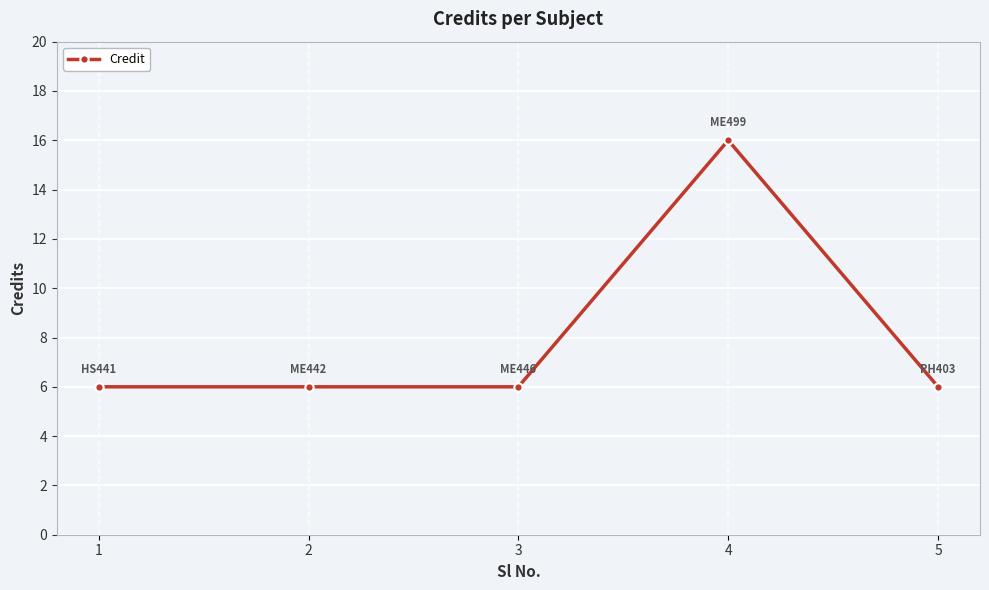

What is the smallest value displayed?

6